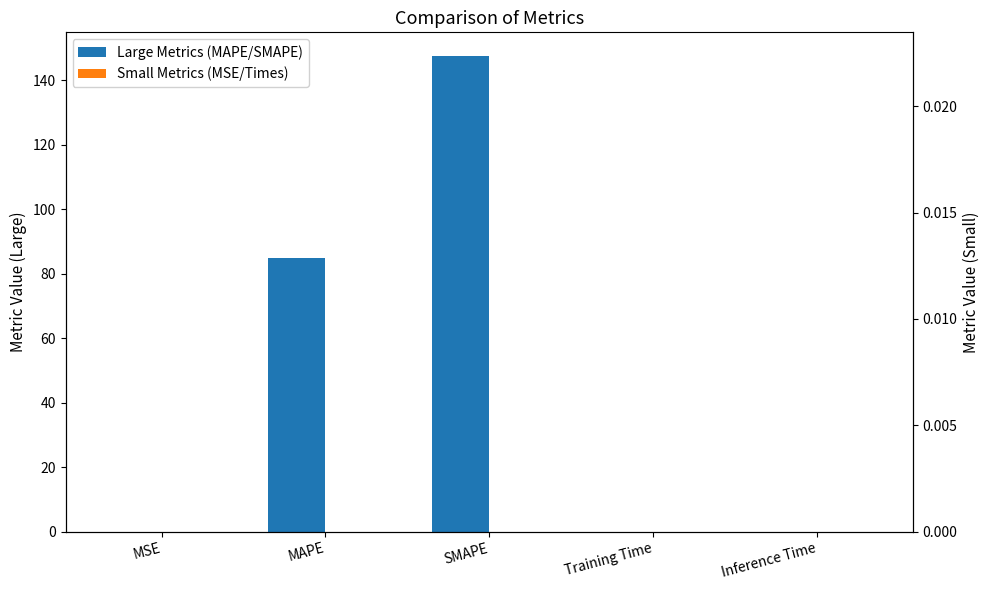

What is the label of the 5th bar from the right?

MSE